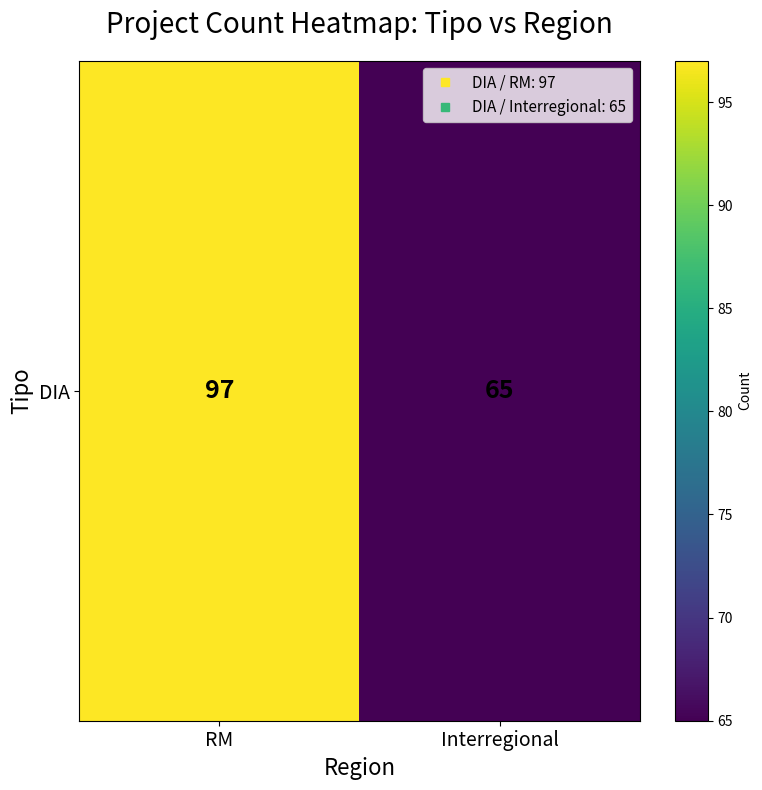

Is it true that the value at RM is 54?

False